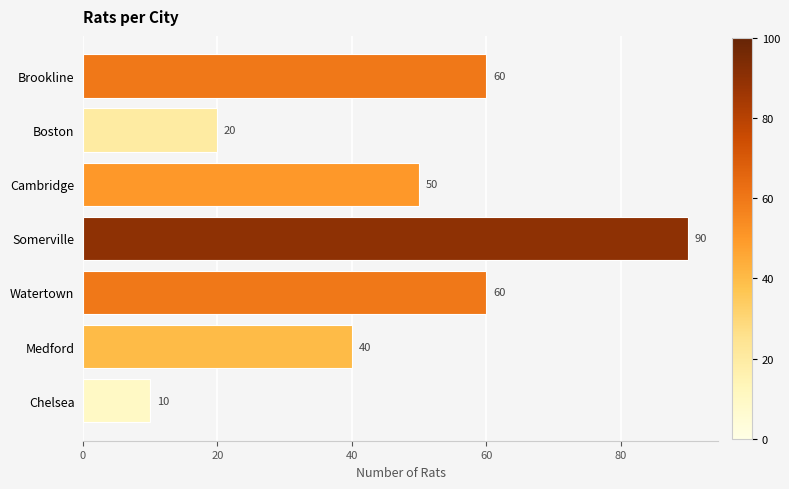

What is the difference between the maximum and minimum values?

80